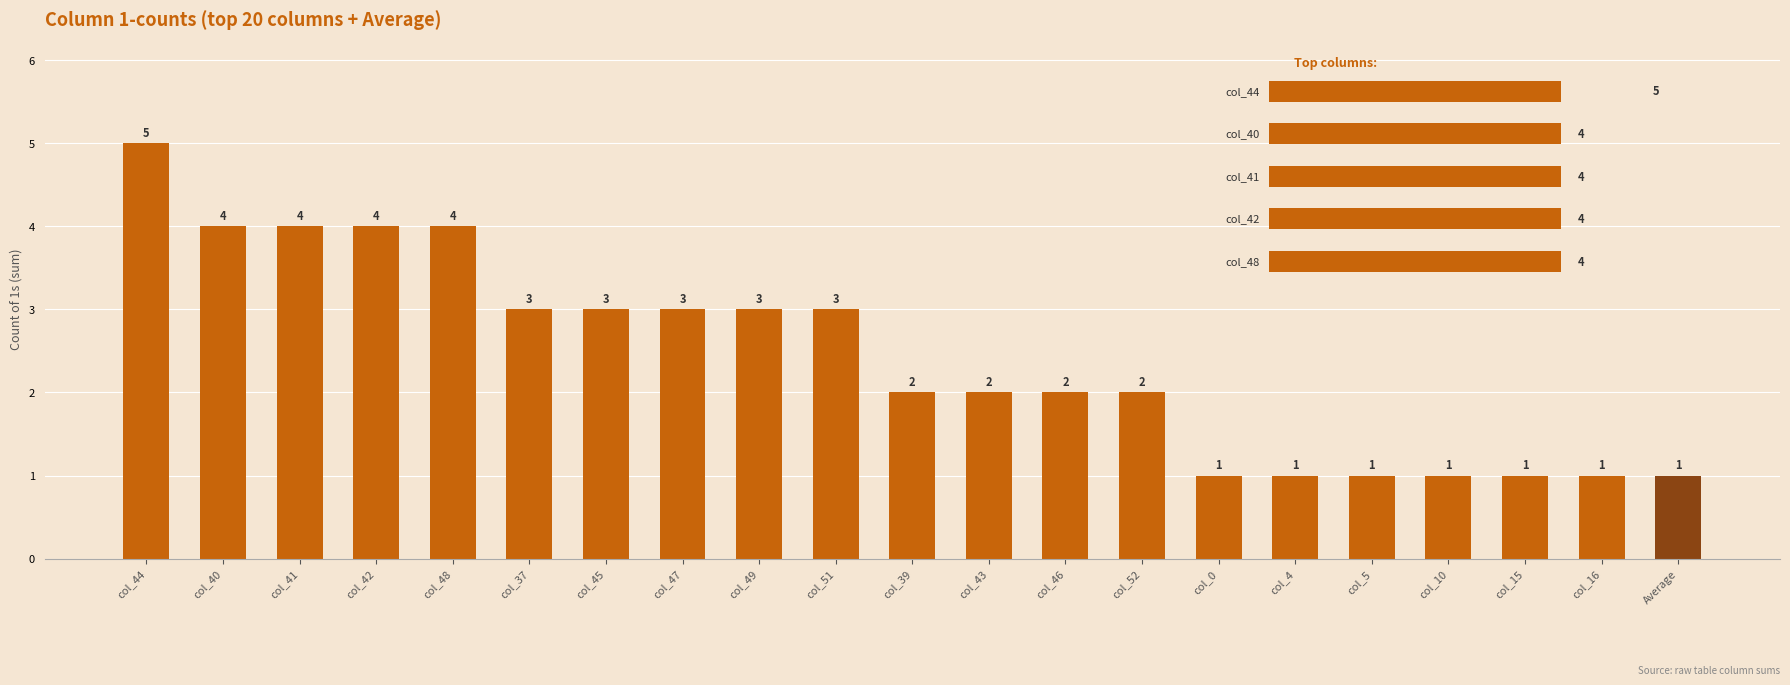

Is it true that the value at col_4 is 1?

False